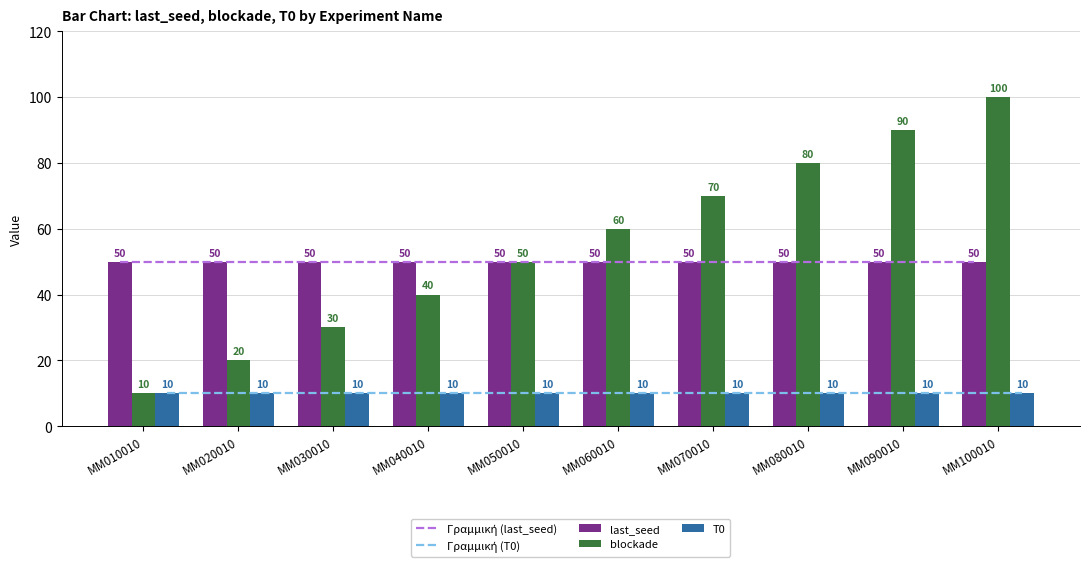

Rank the categories by blockade value from highest to lowest.

MM100010, MM090010, MM080010, MM070010, MM060010, MM050010, MM040010, MM030010, MM020010, MM010010